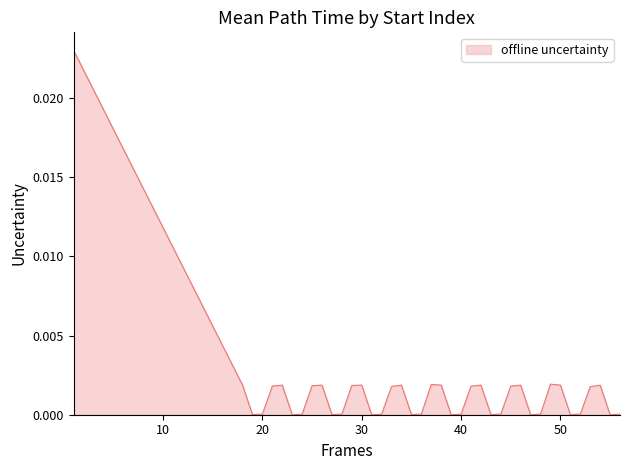

How many lines are shown in the chart?

1